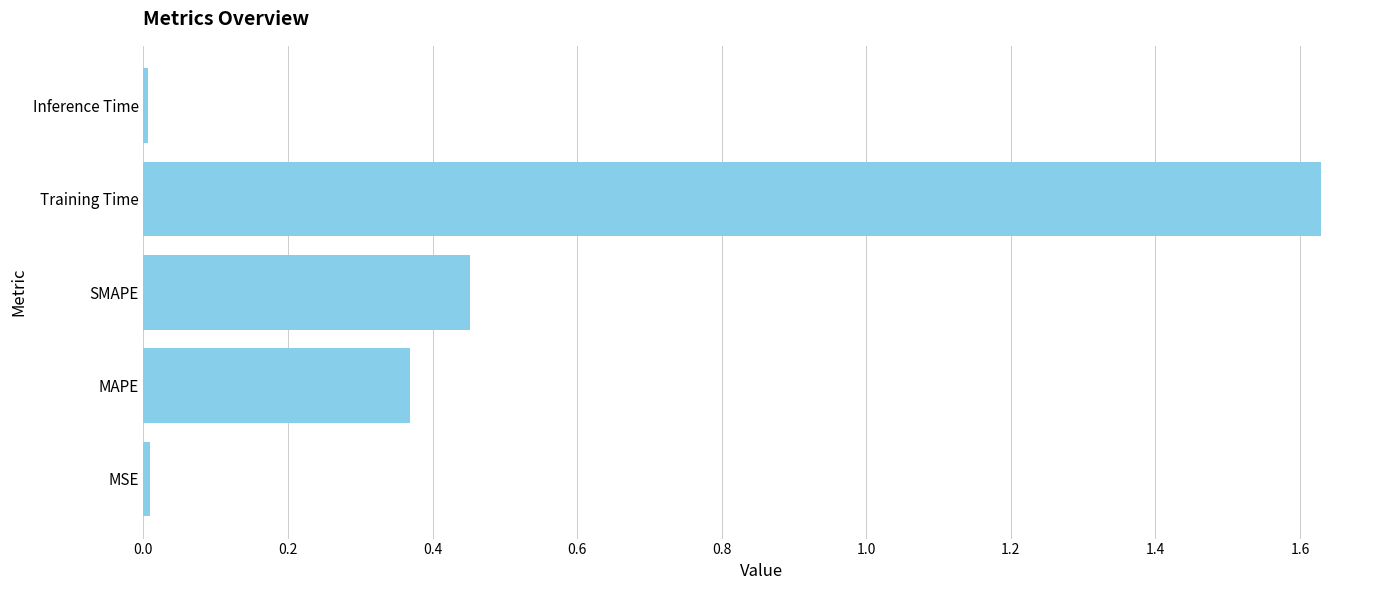

The value at SMAPE is 0.6. True or false?

False